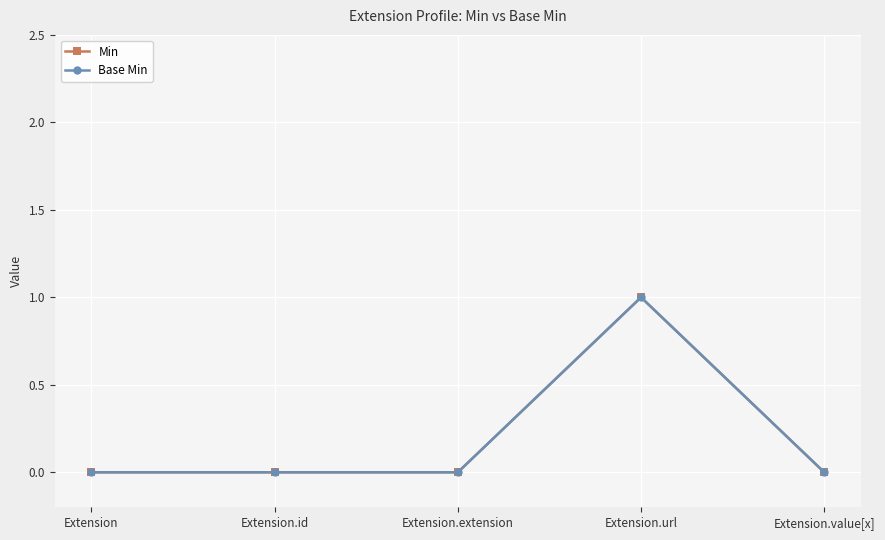

Does the chart have visible grid lines?

Yes